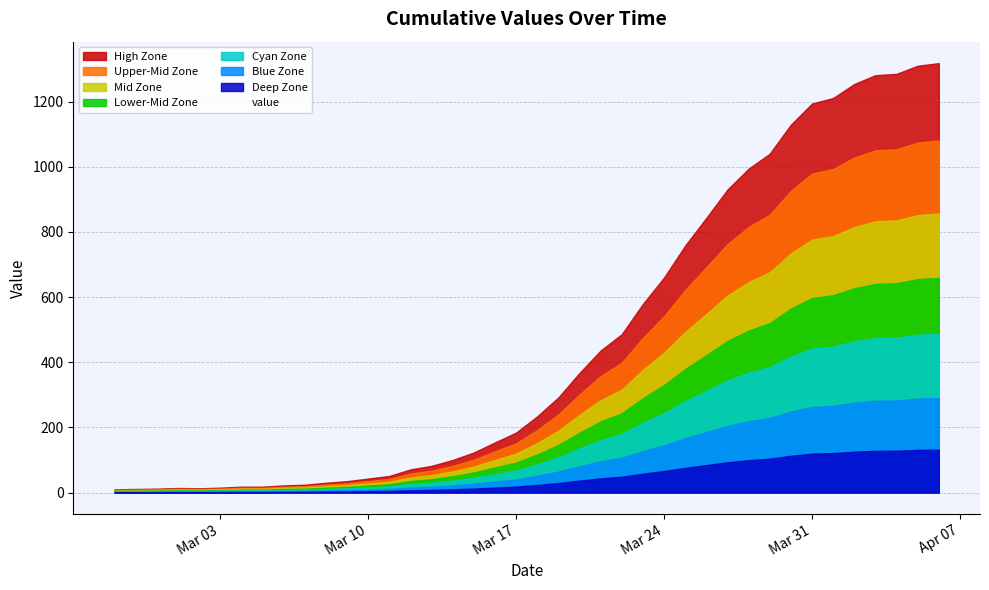

The value at 2020-03-04 is 4. True or false?

False